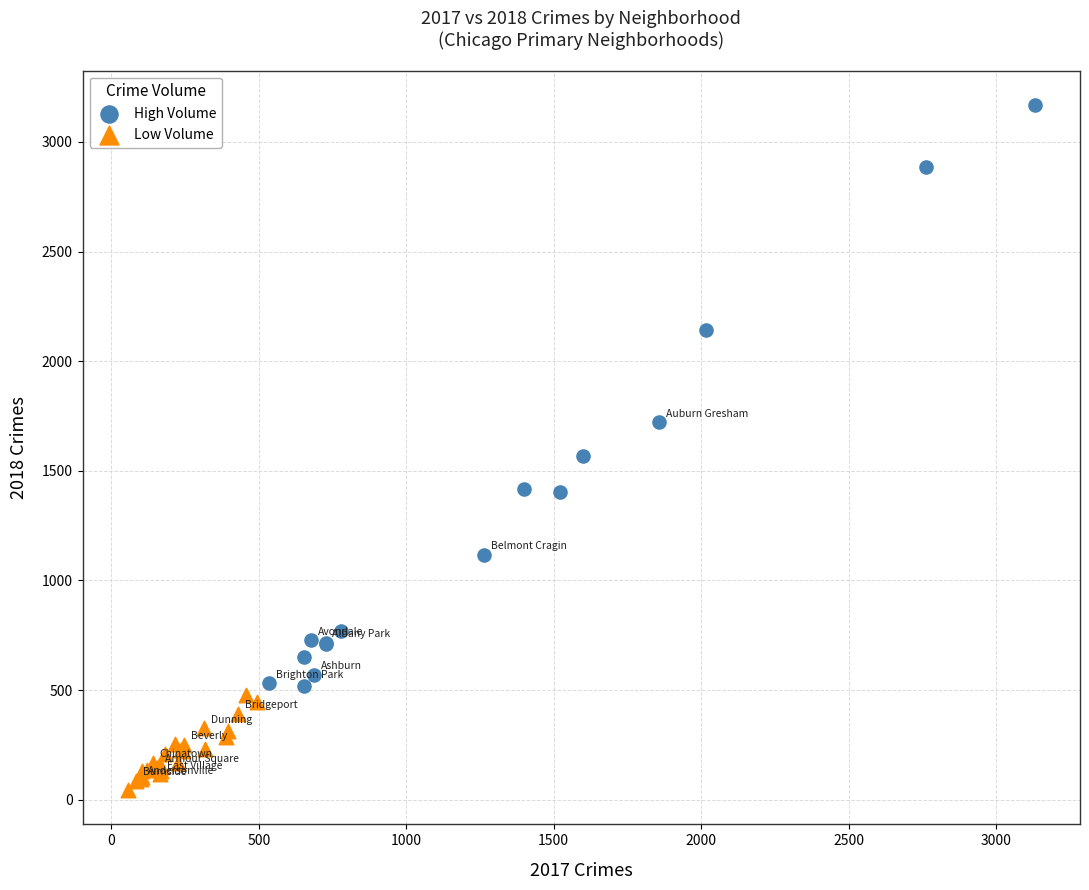

Which series reaches the maximum Y coordinate?

High Volume